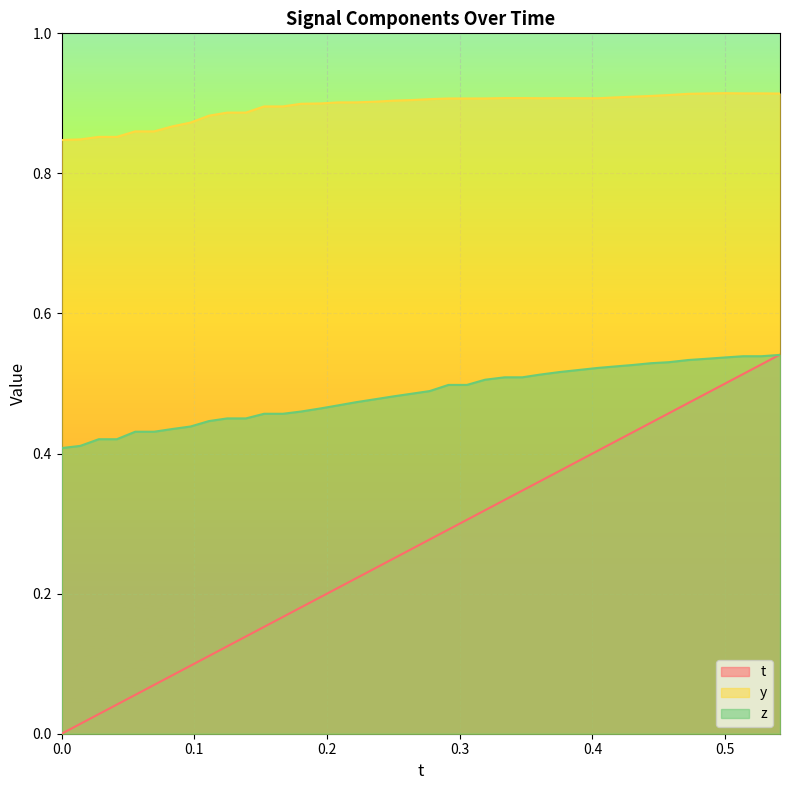

True or false: y and z cross at least once.

False